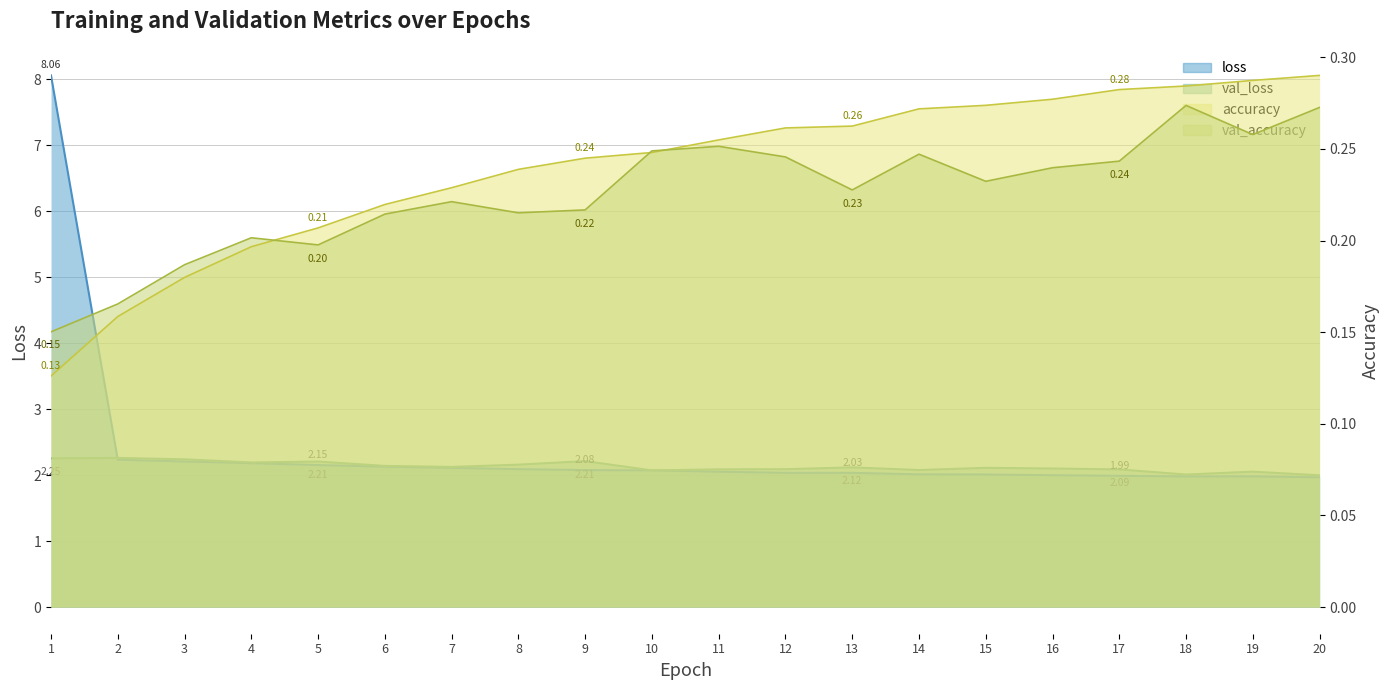

How many lines are shown in the chart?

4